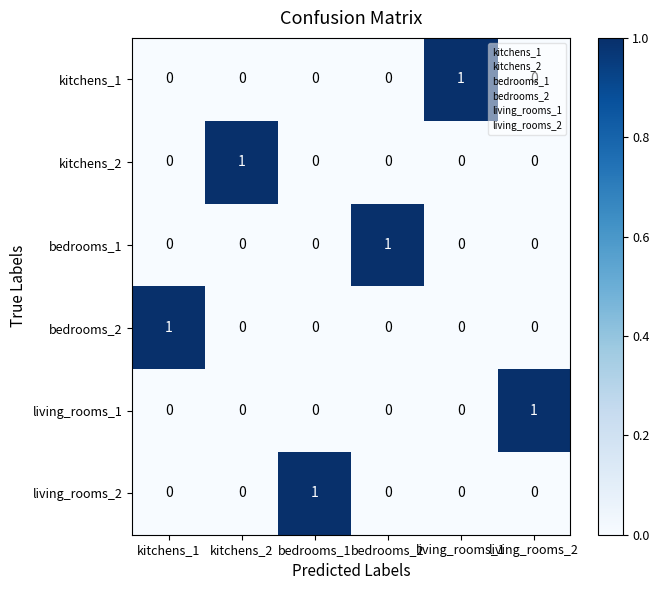

Which category has the highest value in the kitchens_2 series?

kitchens_2